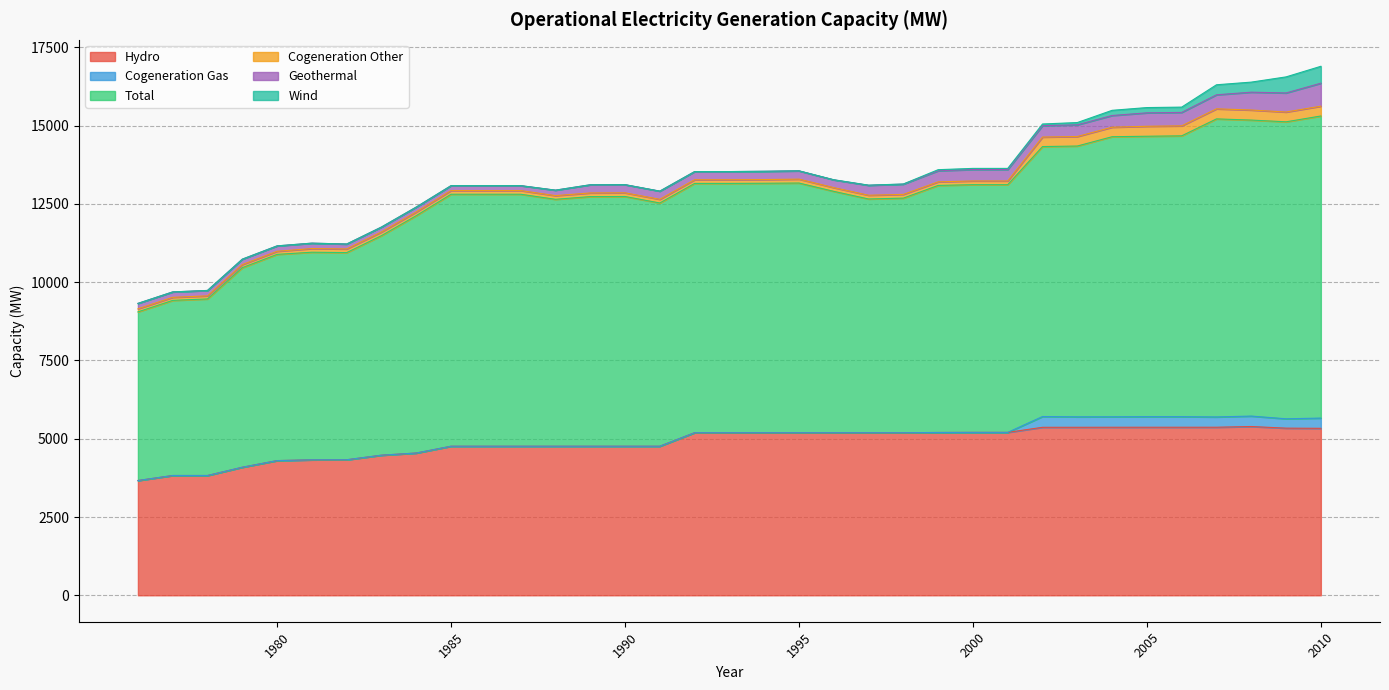

What are all the series names shown in the legend?

Hydro, Cogeneration Gas, Total, Cogeneration Other, Geothermal, Wind